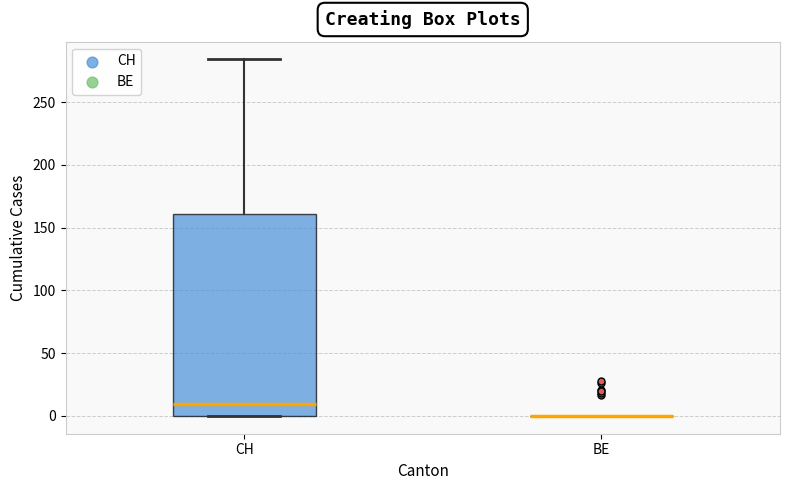

Reading left to right, transcribe this box plot: for each box, give where its median line is, the range the box spans, and where its two whiskers end, as read against the y-axis. The values are not printed on the chart, so give them approximately, as read against the axis.

CH: median 10, box 0 to 160, whiskers 0 to 285
BE: box collapsed to a line at 0, whiskers 0 to 0